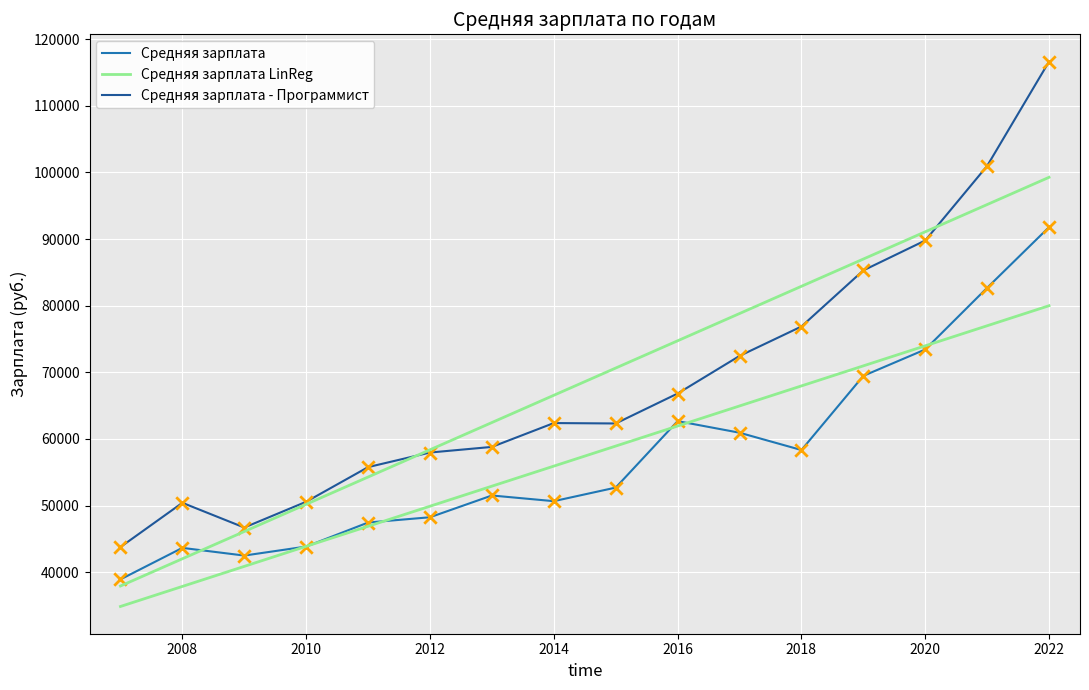

True or false: Средняя зарплата - Программист and Средняя зарплата cross at least once.

False